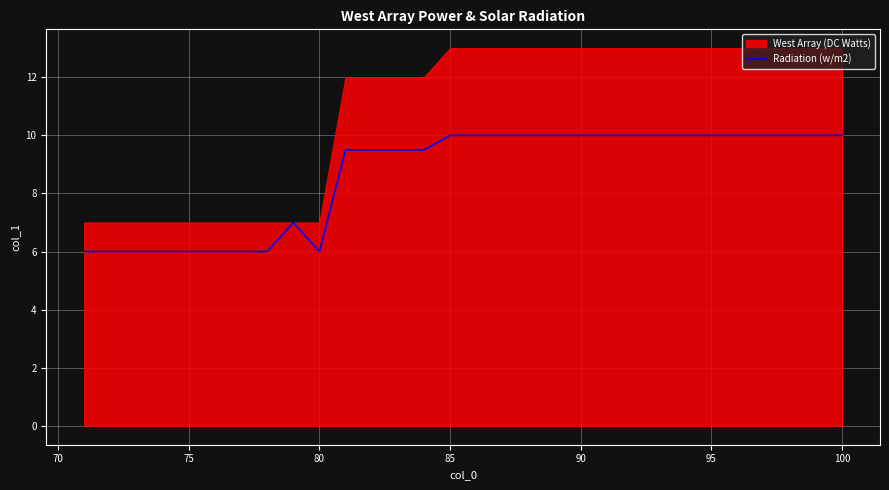

True or false: Radiation (w/m2) has a value of 10.0 at 90.

True